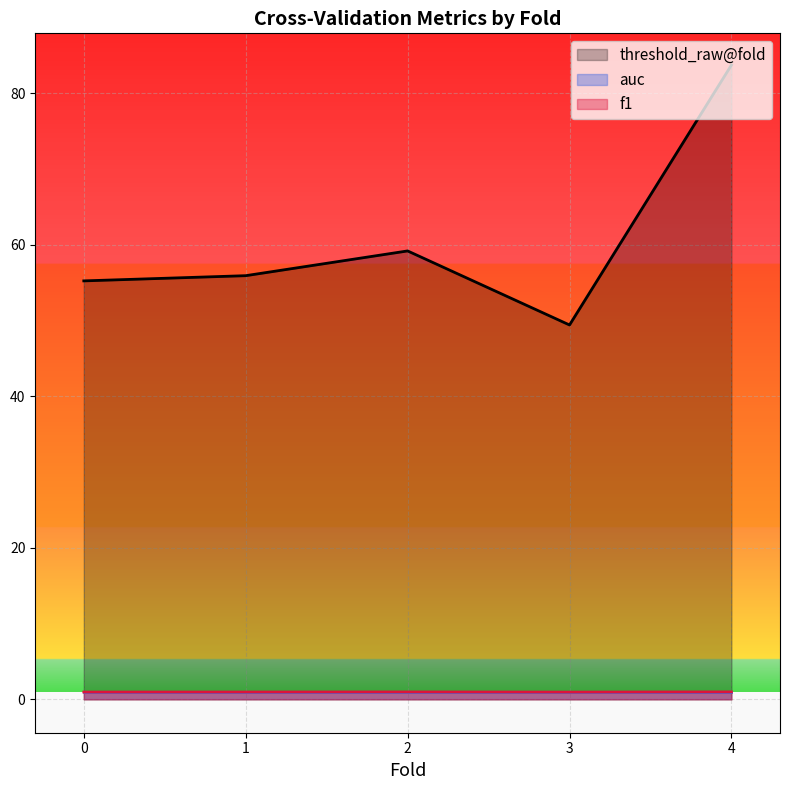

What are all the series names shown in the legend?

threshold_raw@fold, auc, f1